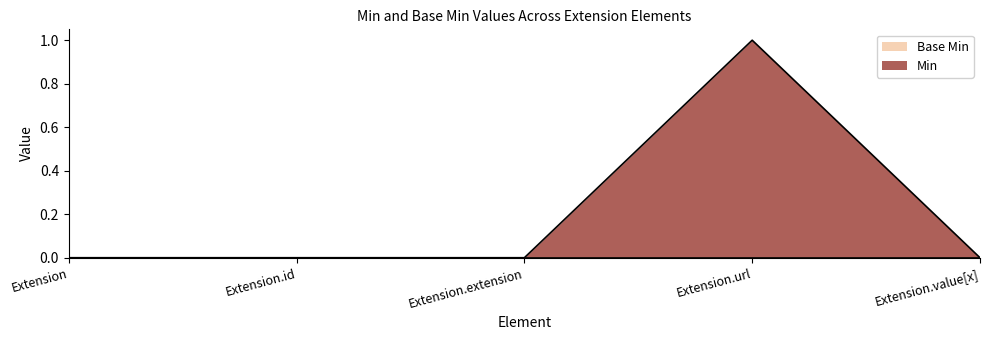

Is it true that the value at Extension is 0?

False